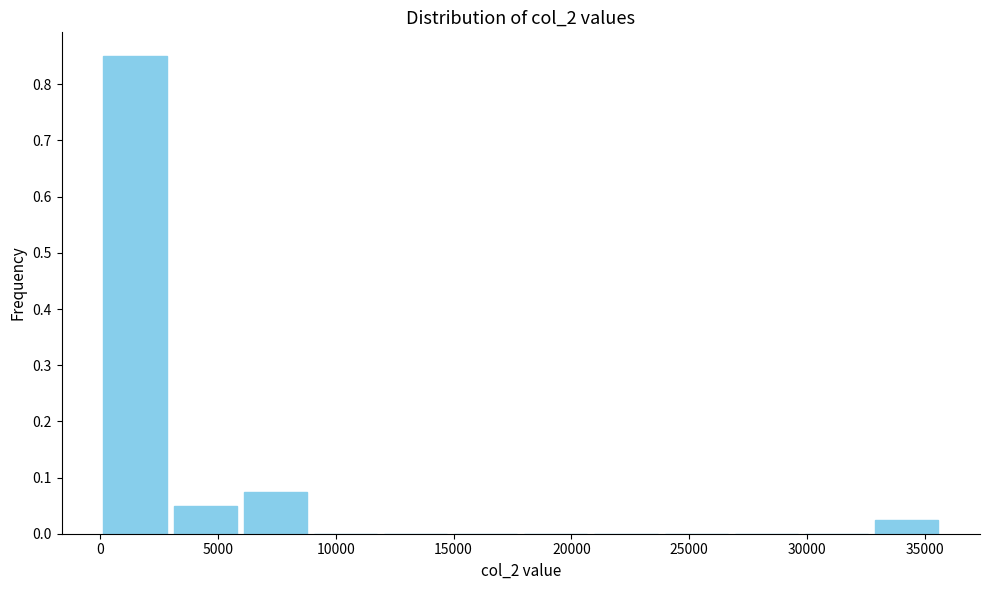

Reading left to right, transcribe this chart: for each bar, give the range it covers on the x-axis and its height. Neither the bar edges nor the heights are printed on the chart, so give them approximately, as read against the axes.

0 to 3000: 0.85
3000 to 6000: 0.05
6000 to 9000: 0.08
9000 to 12000: 0
12000 to 15000: 0
15000 to 18000: 0
18000 to 21000: 0
21000 to 24000: 0
24000 to 27000: 0
27000 to 30000: 0
30000 to 32500: 0
32500 to 35500: 0.03